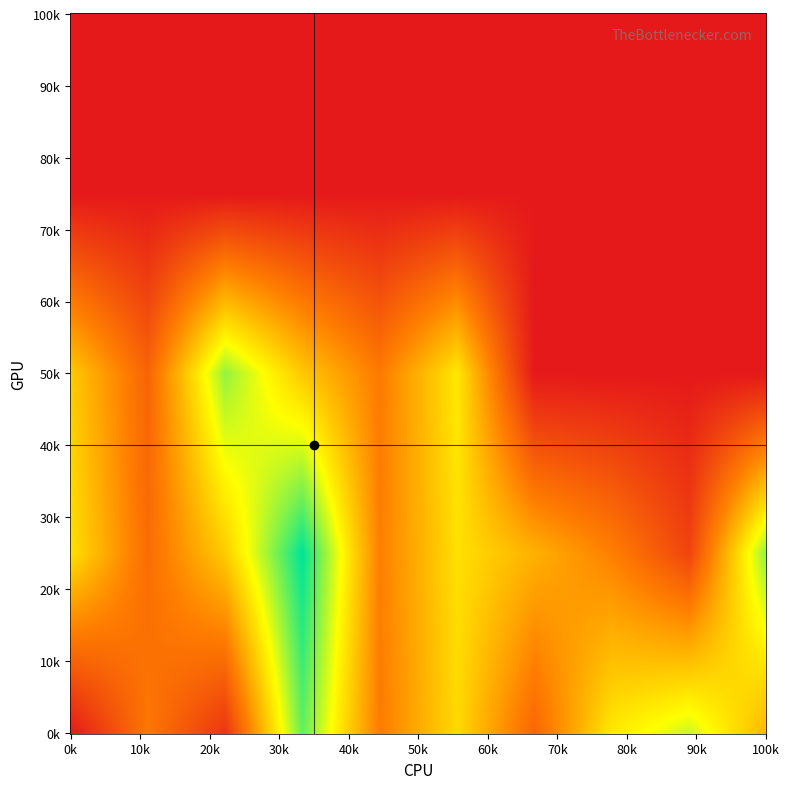

Is it true that 3 equals 2116 at 0?

False